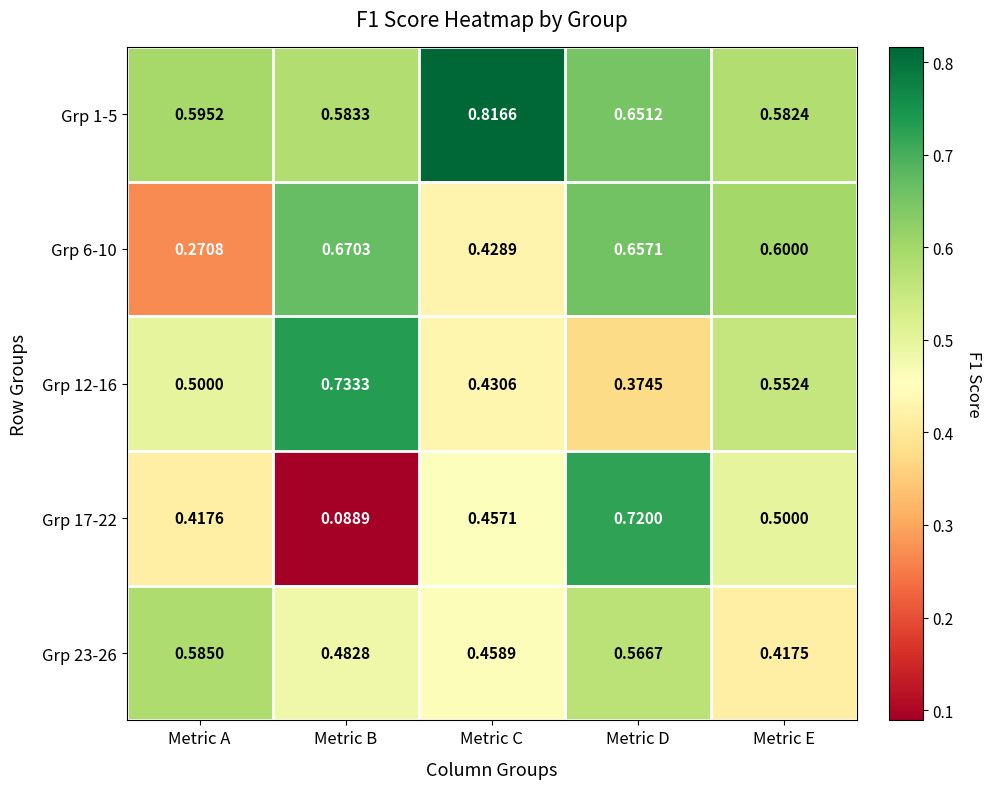

Which series changed the most between Metric B and Metric E?

Grp 17-22